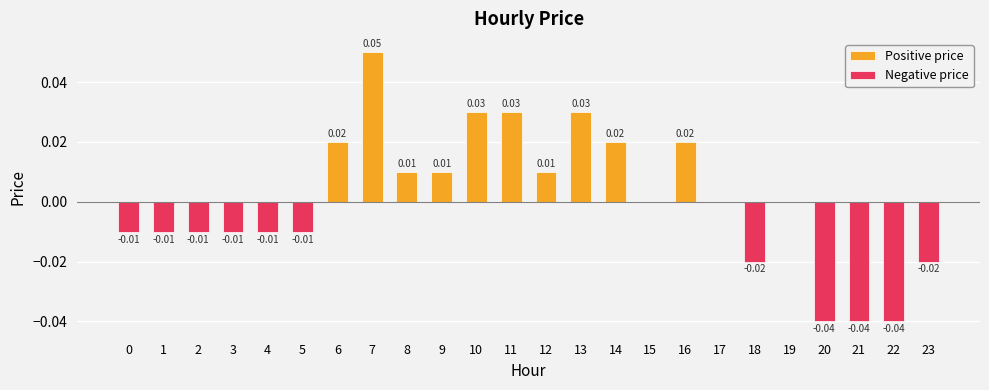

Which category has the highest value across all series?

7